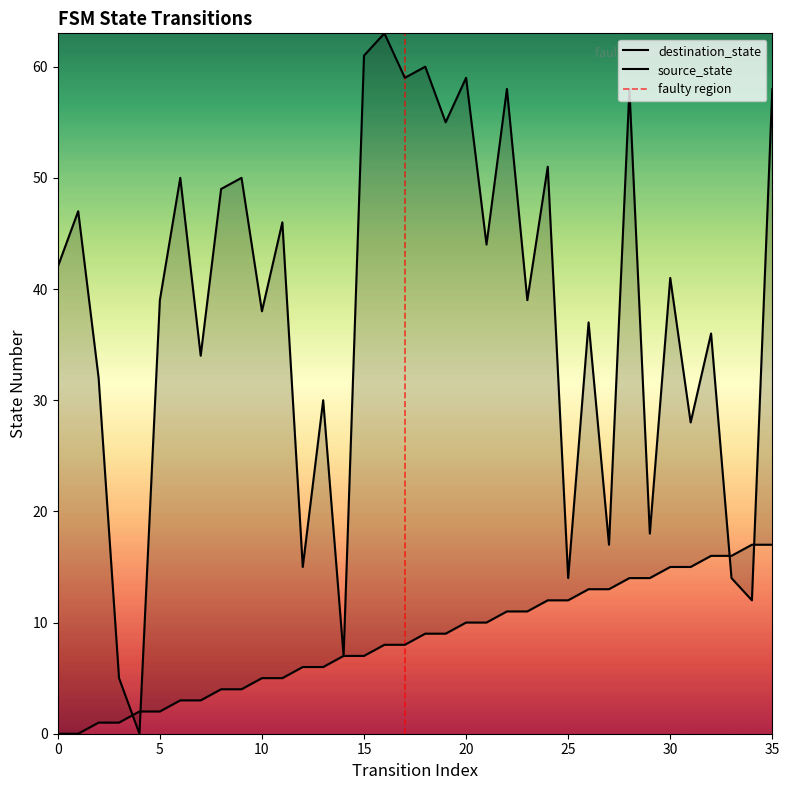

List the series in order of their overall mean, lowest first.

source_state, destination_state